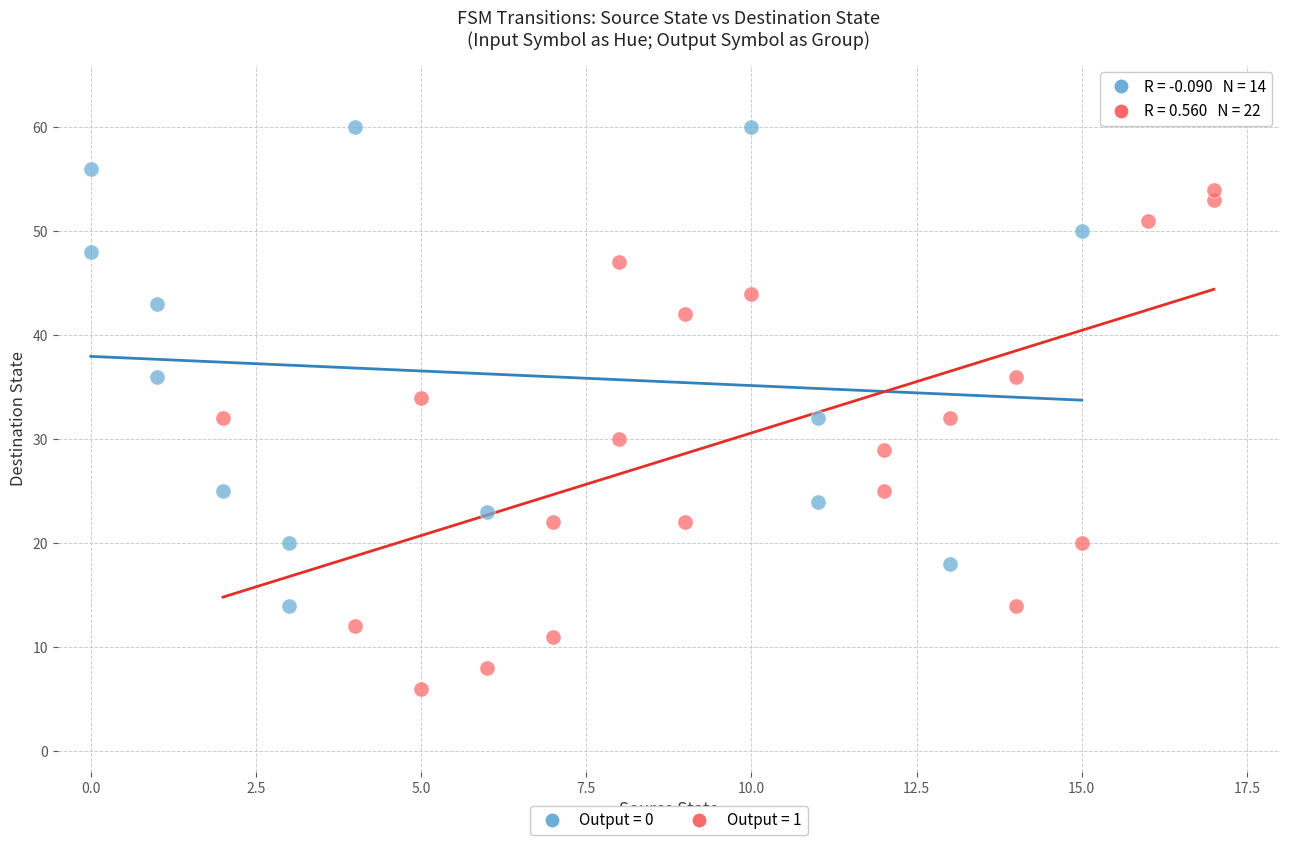

Which series has the largest Y range (max minus min)?

Output = 1